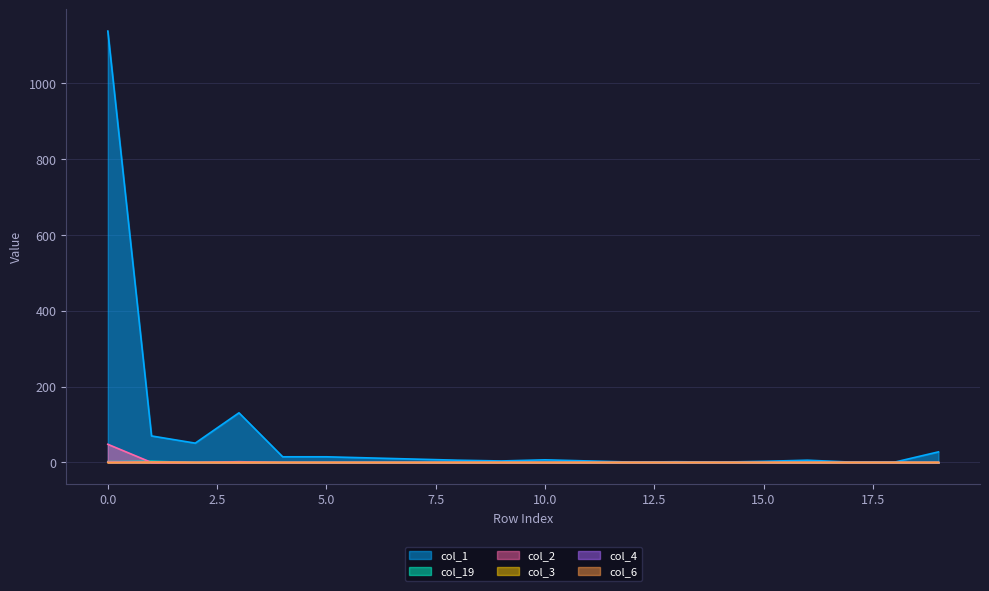

True or false: col_1 and col_19 cross at least once.

False